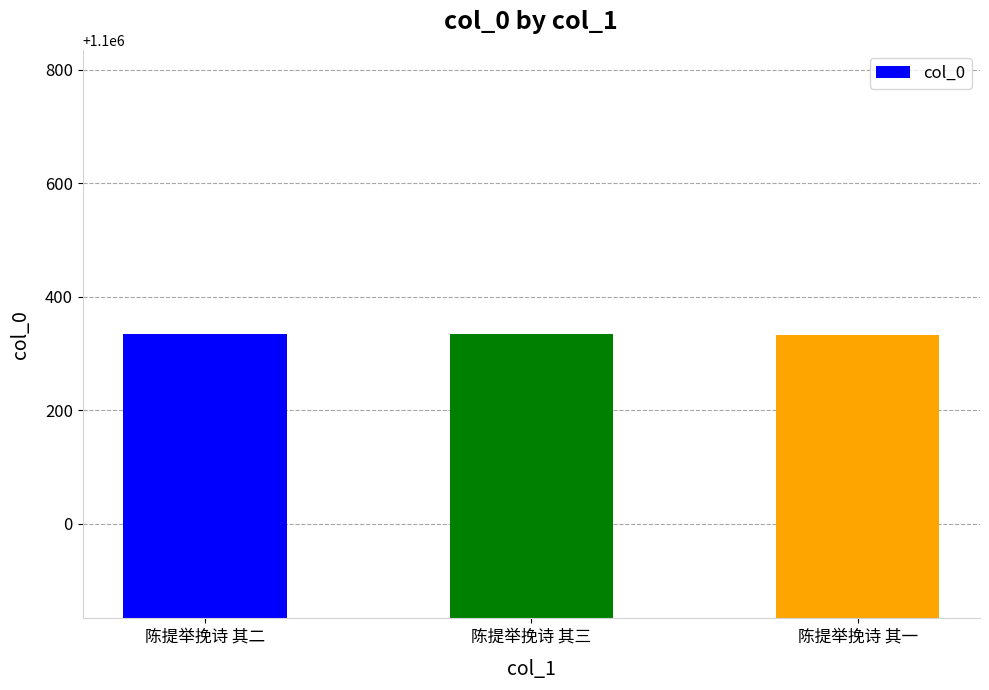

What is the difference between the values at 陈提举挽诗 其二 and 陈提举挽诗 其一?

1